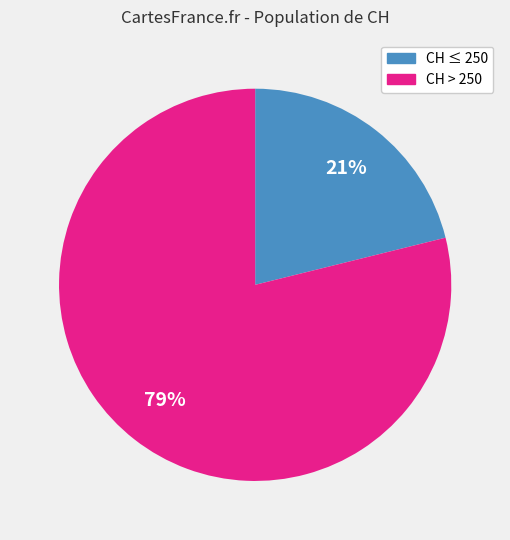

Does any single category account for the majority?

Yes